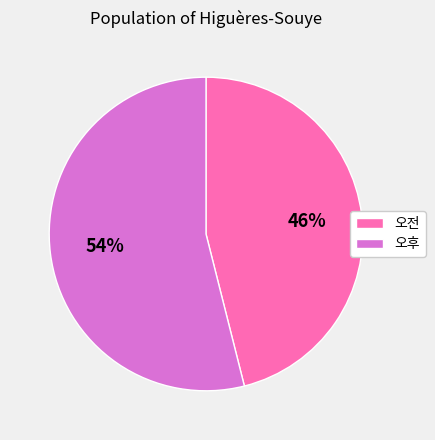

What percentage is the 오전 slice, to the nearest percent?

46%